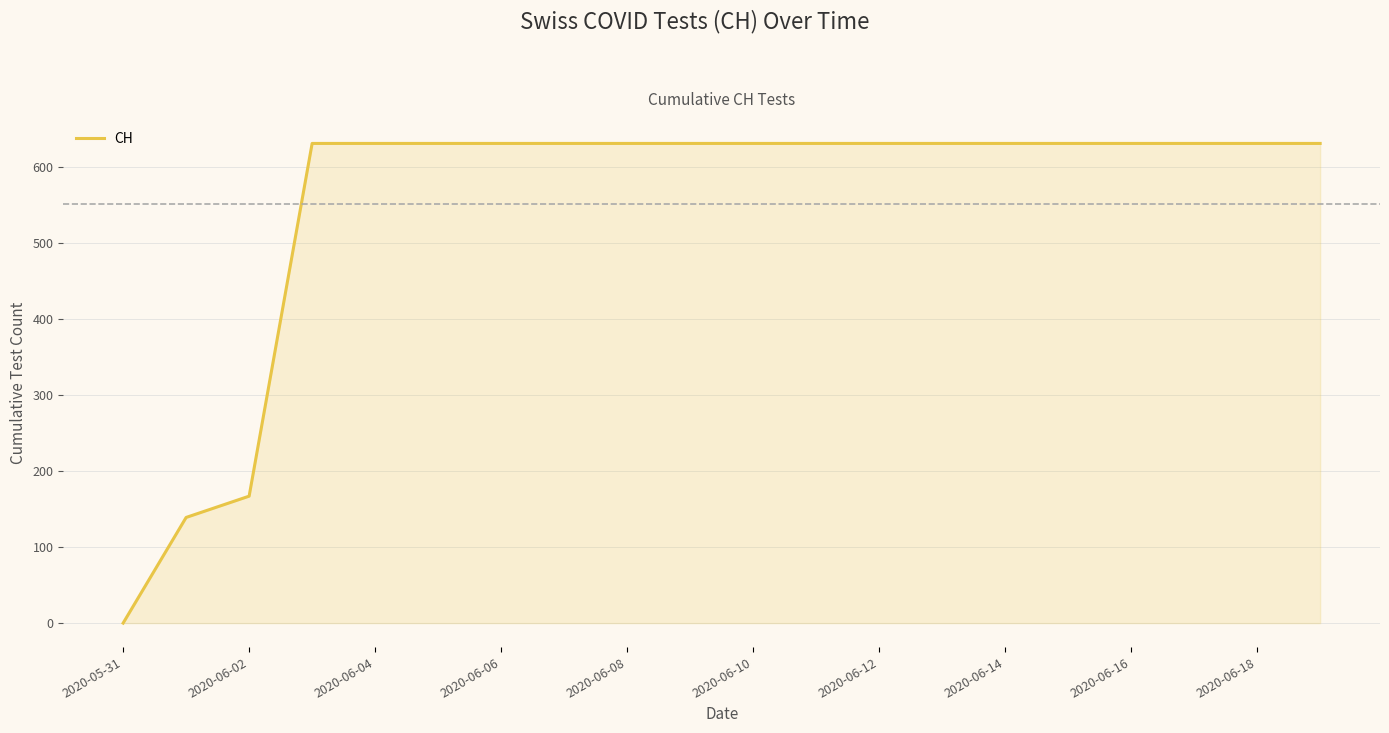

What is the maximum value shown in the chart?

631